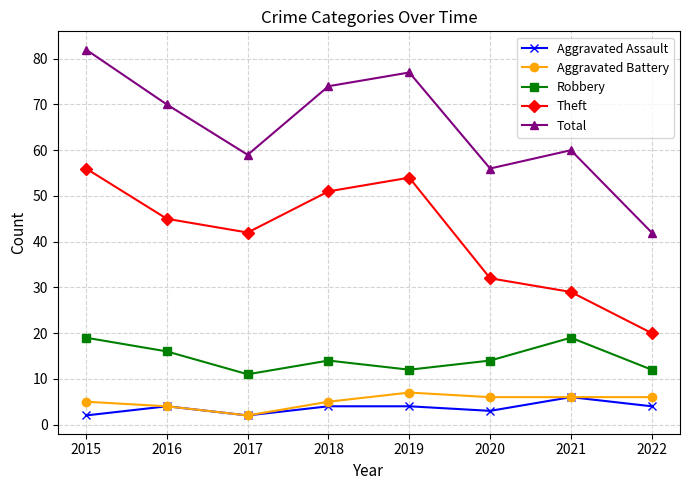

Which series changed the most between 2016 and 2018?

Theft